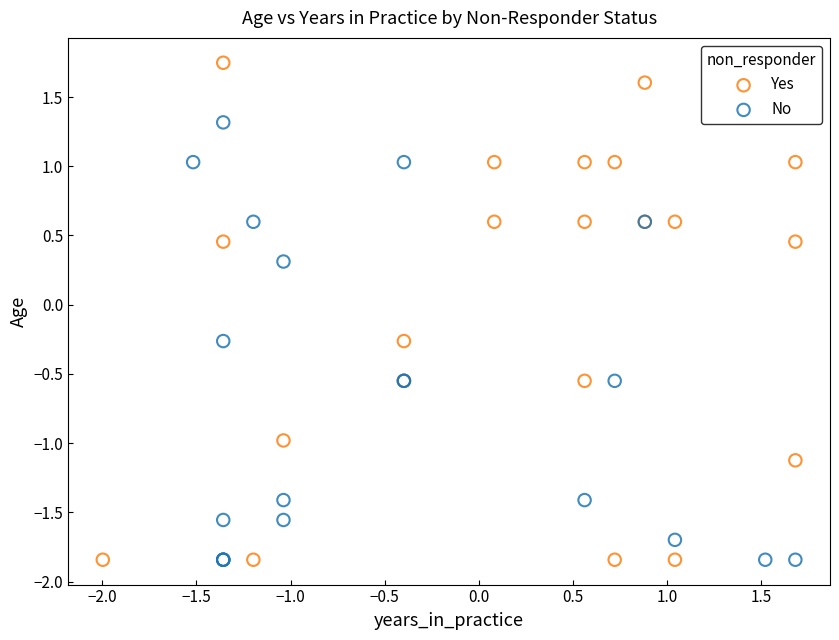

Which series has the largest Y range (max minus min)?

Yes